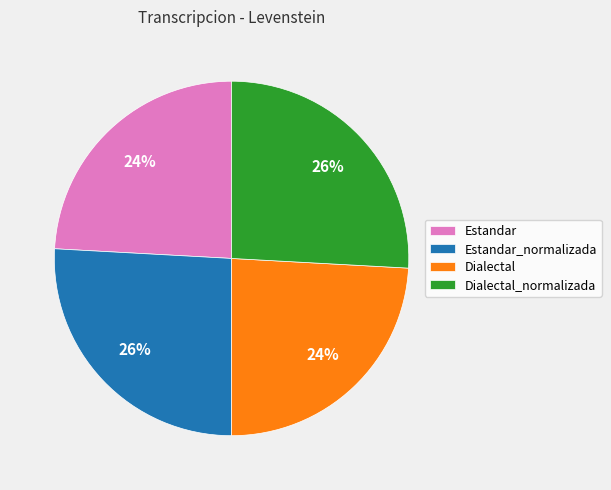

Count the number of slices in the pie.

4